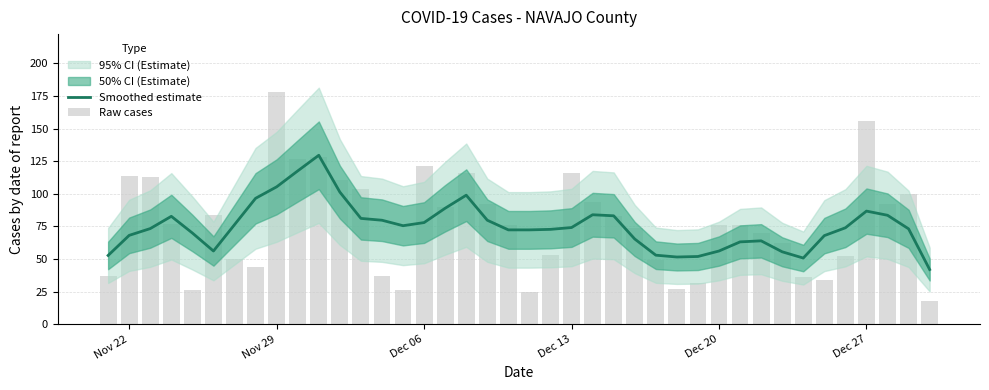

Is the value of Smoothed estimate at Dec 20 greater than the value of Raw cases at 22?

No